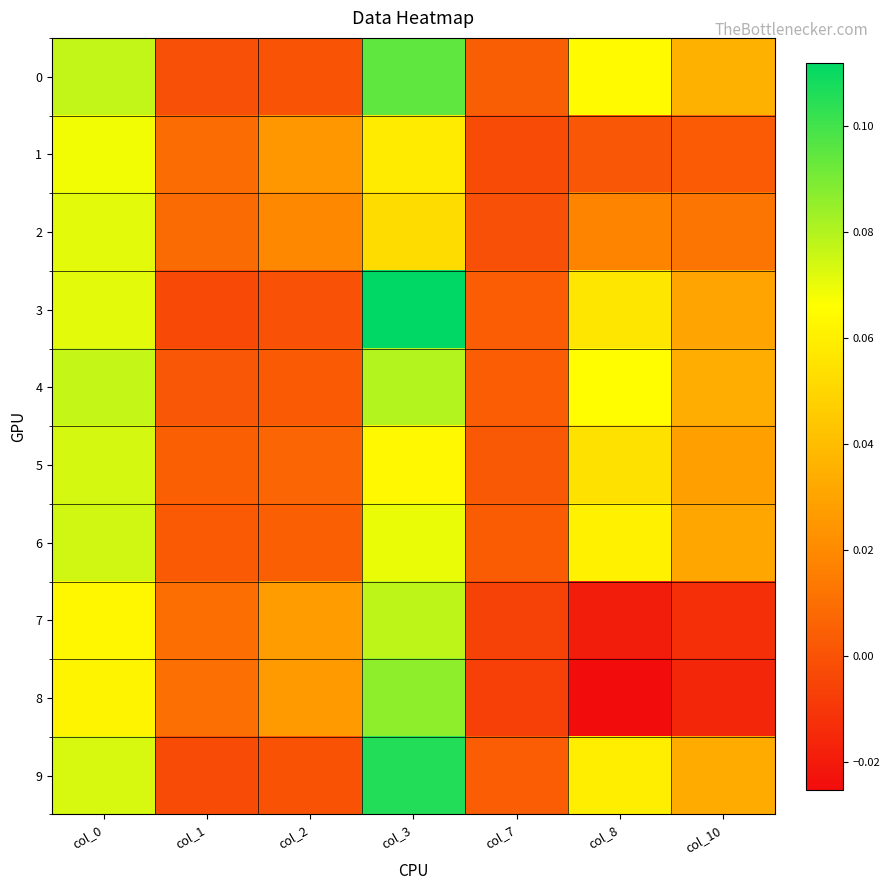

Rank the series at col_10 from highest to lowest value.

0, 4, 9, 6, 3, 5, 2, 1, 7, 8